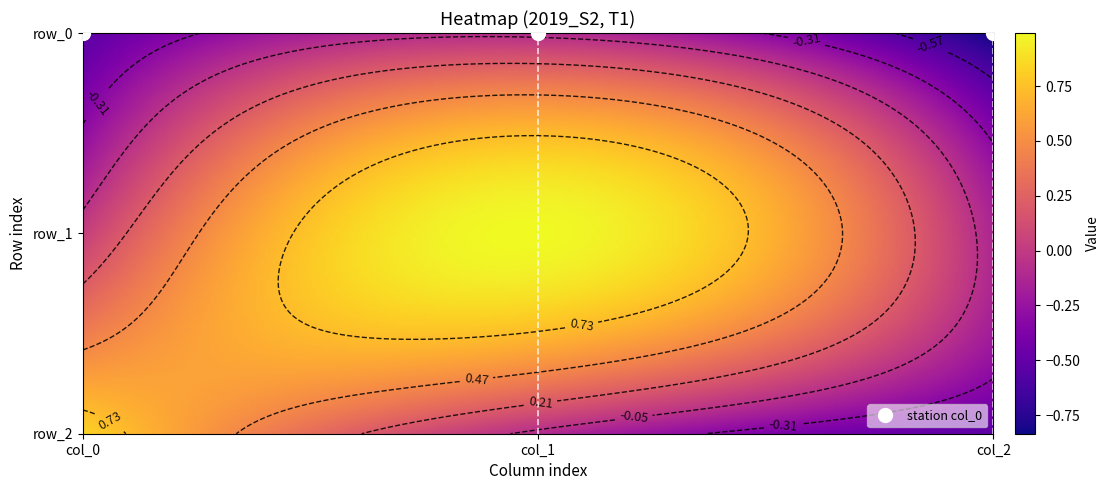

Which series has the widest spread of values?

row_2